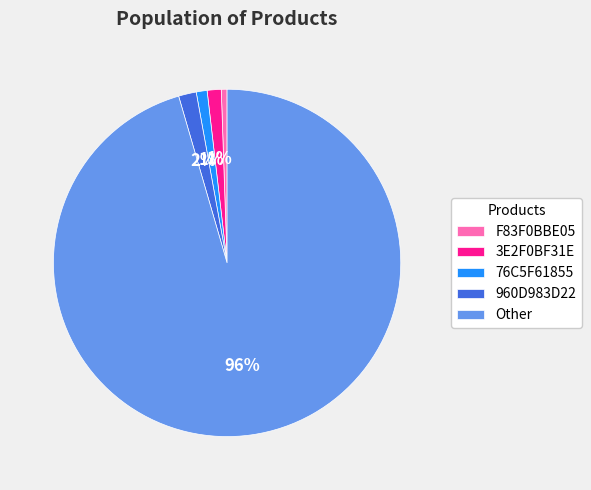

To the nearest percent, what is the combined percentage of 76C5F61855 and F83F0BBE05?

2%